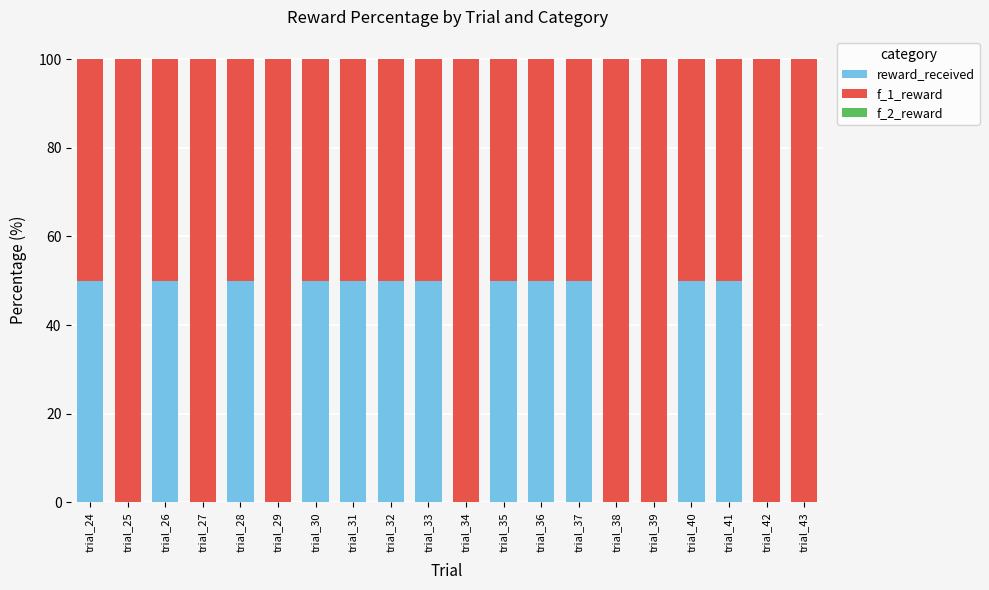

Are the bars horizontal?

No